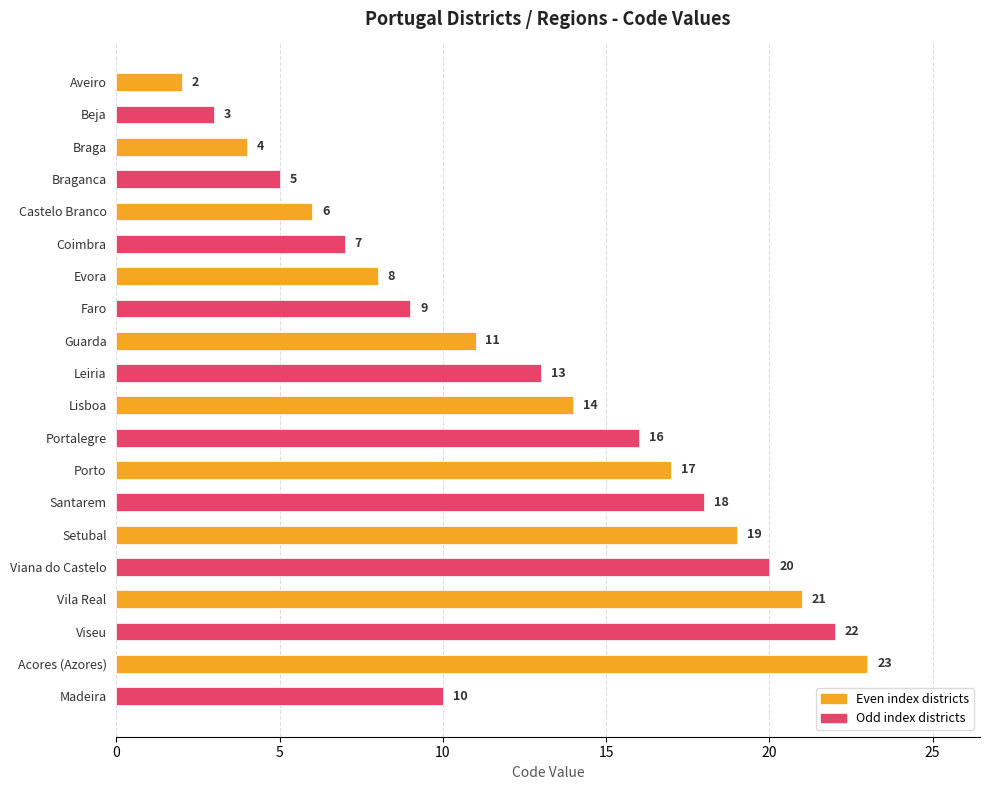

Which category has the highest value across all series?

Acores (Azores)